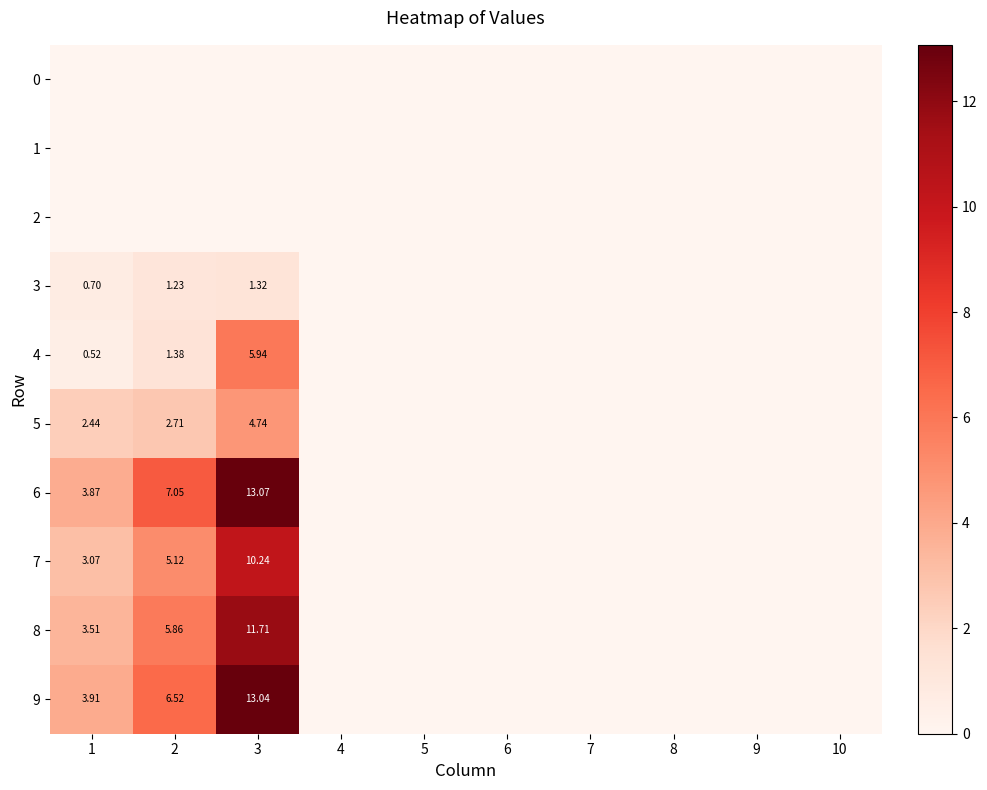

The 8 series shows 0.0 at 4. True or false?

True